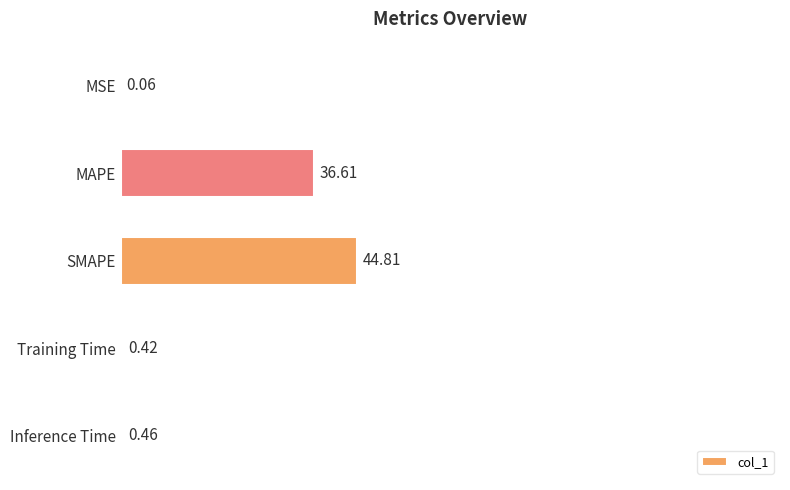

Between Training Time and MSE, which is larger?

Training Time